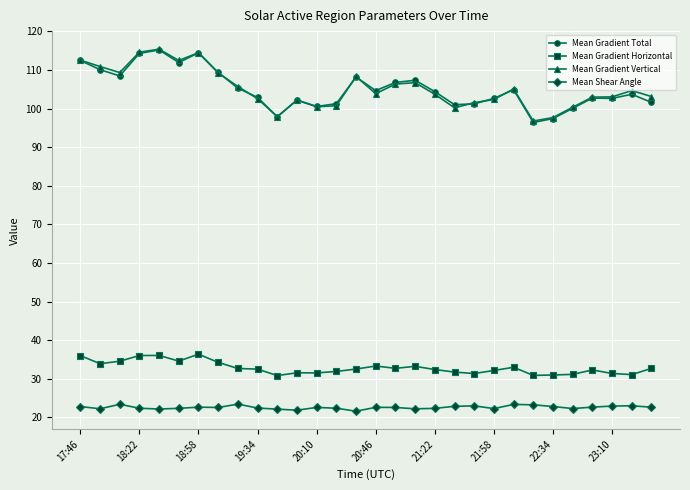

What is the maximum value for Mean Gradient Horizontal?

36.4